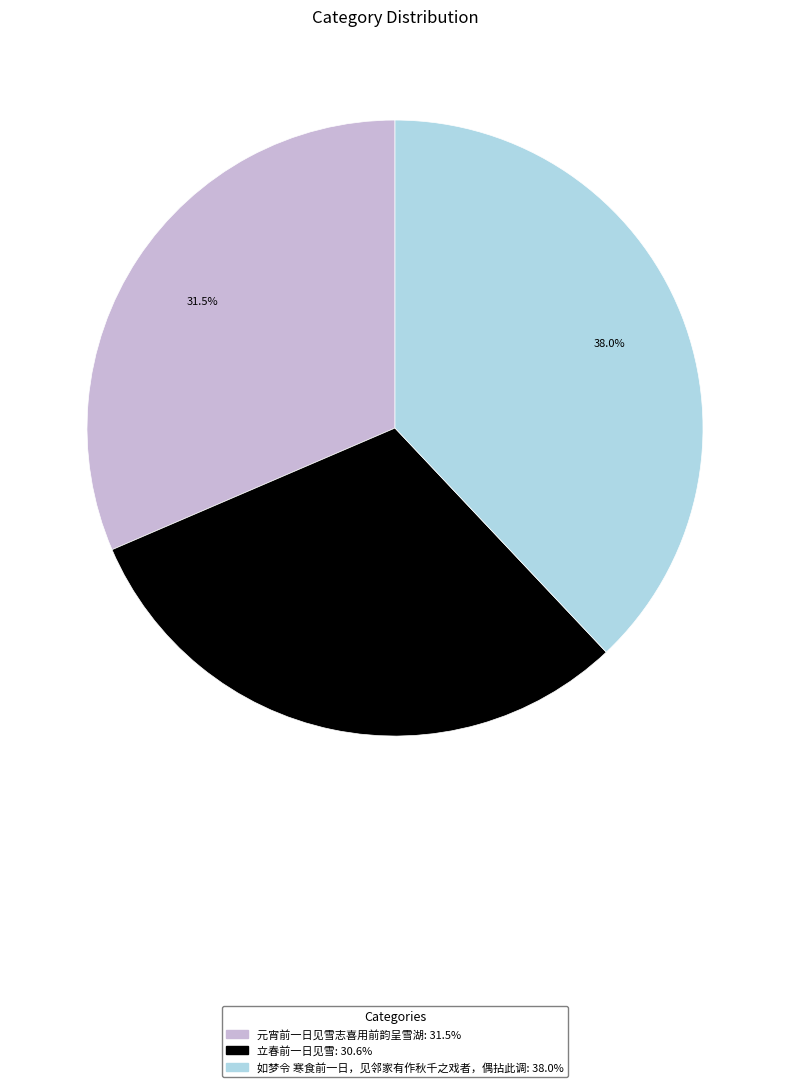

Rank the categories by value from highest to lowest.

如梦令 寒食前一日，见邻家有作秋千之戏者，偶拈此调, 元宵前一日见雪志喜用前韵呈雪湖, 立春前一日见雪